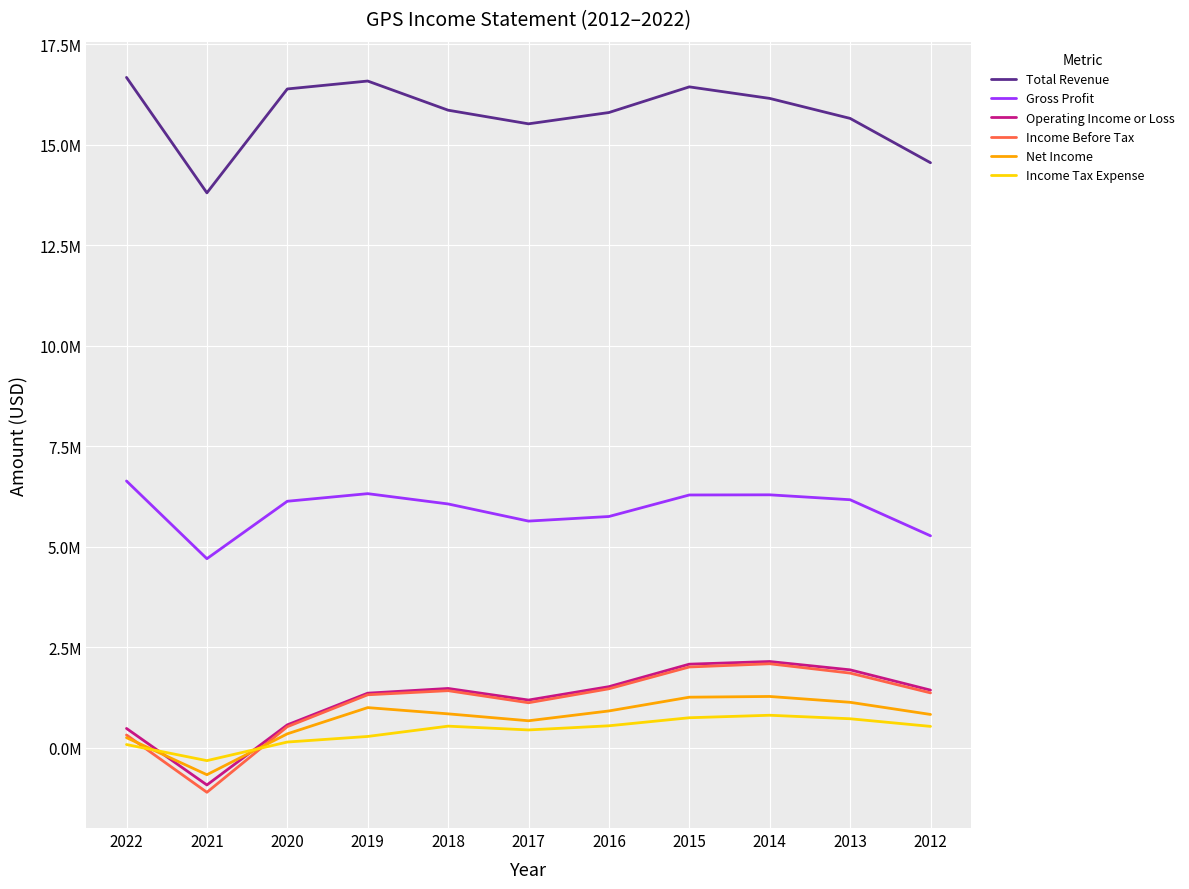

Does the chart display data point markers on the line(s)?

No